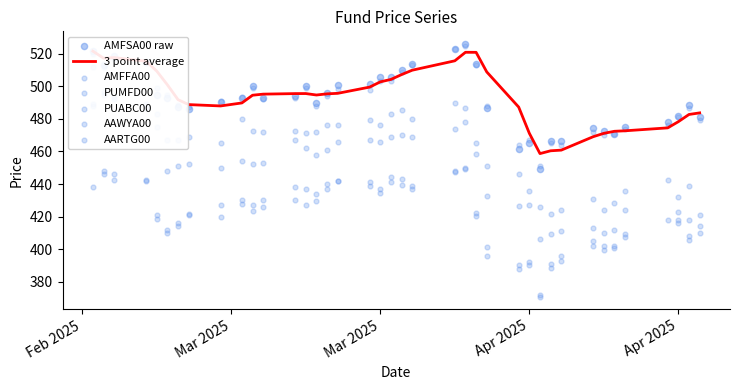

Which series has the largest total across all categories?

AMFSA00